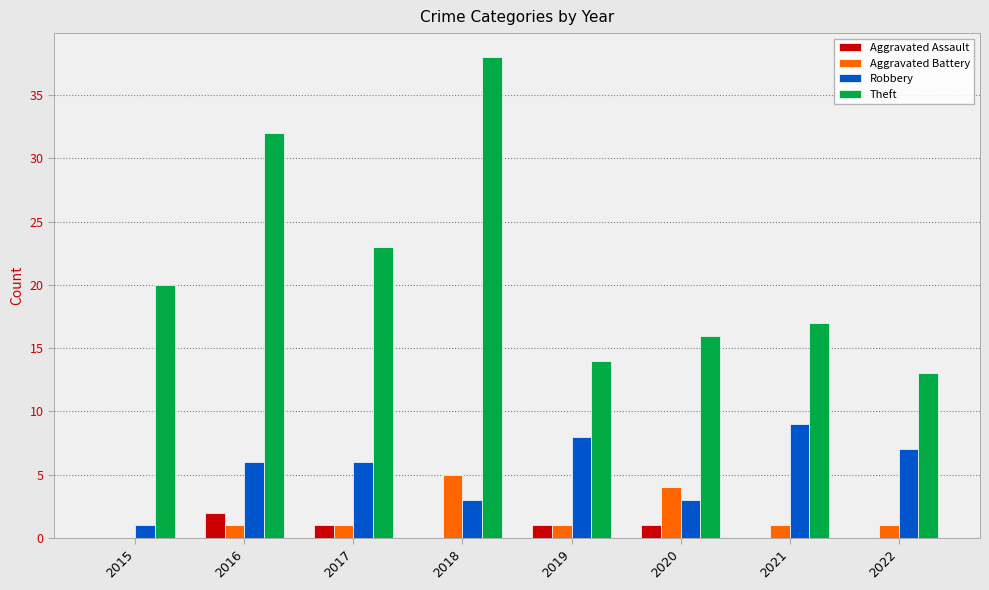

Read the Robbery value at 2019.

8